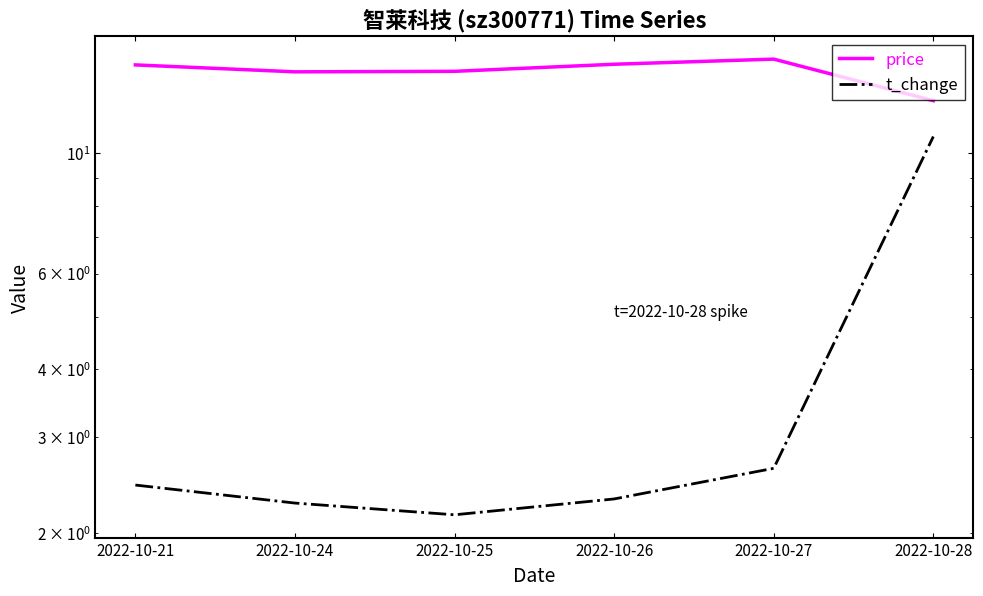

How many lines are shown in the chart?

2